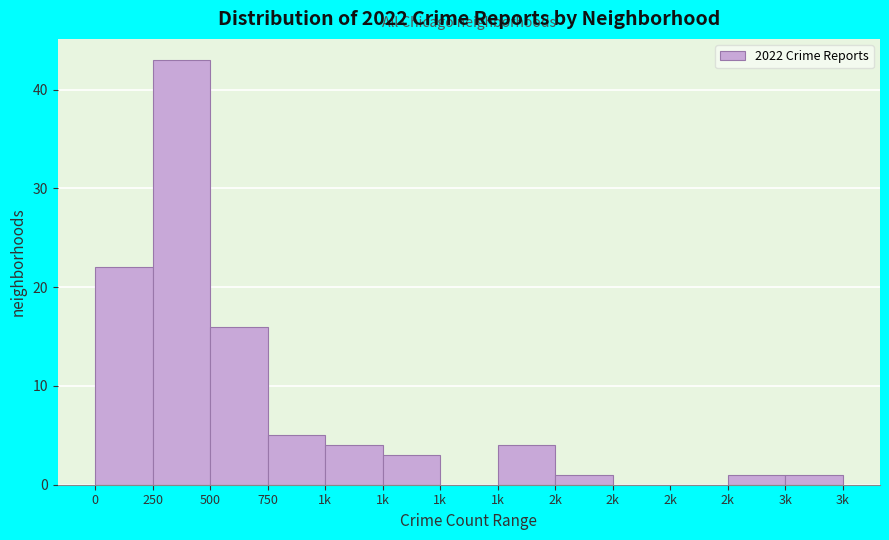

Count the number of data series in this chart.

1